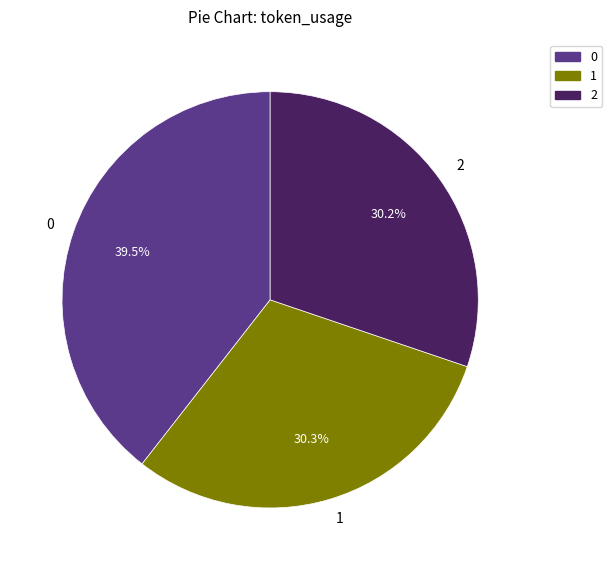

Approximately how many times larger is the value at 0 compared to 2?

1.3